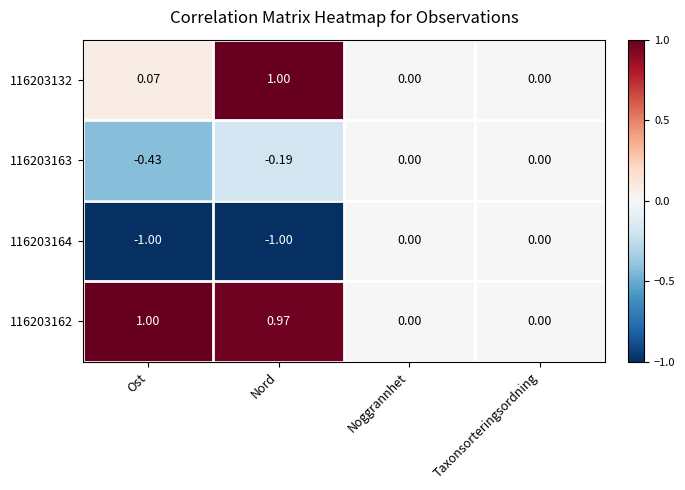

At which category is the sum across all series the highest?

Nord